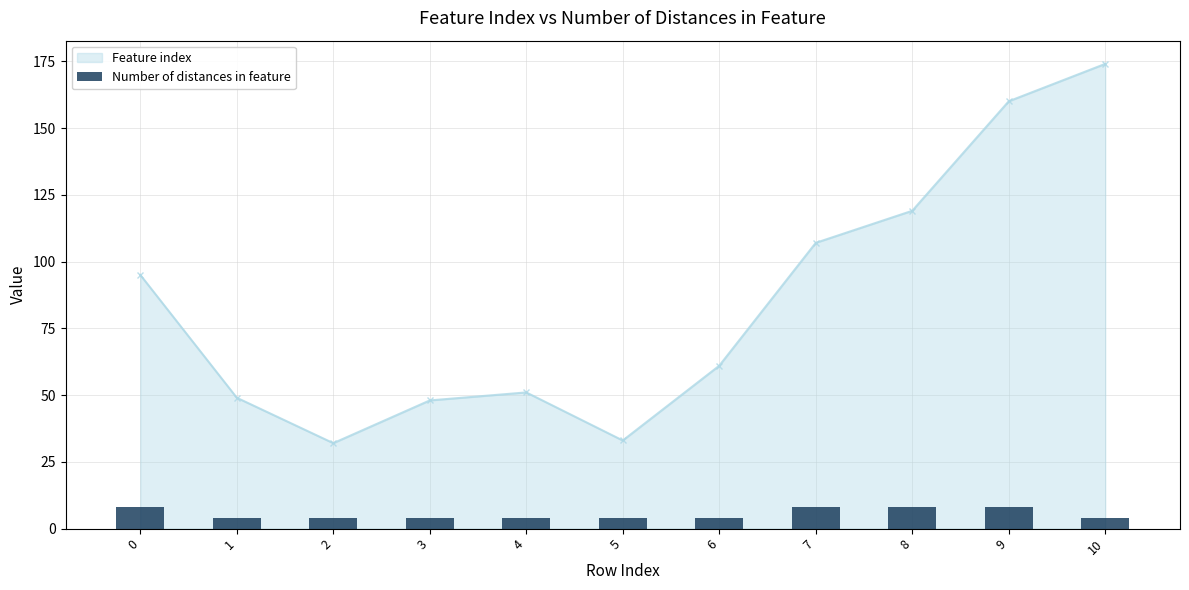

What are all the series names shown in the legend?

Feature index, Number of distances in feature